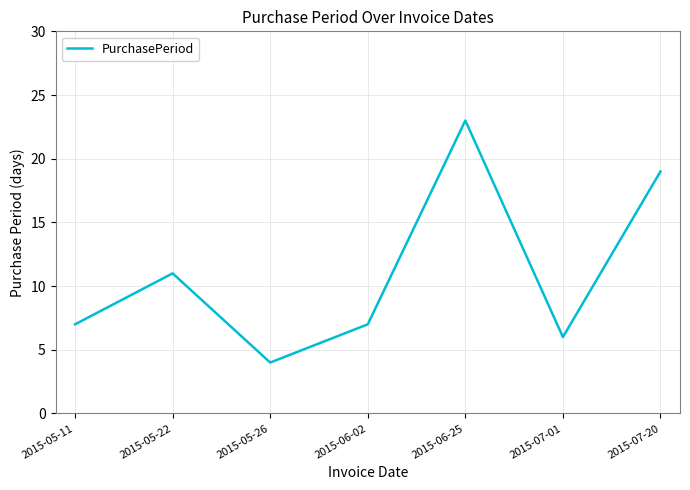

Which label corresponds to the smallest value in the chart?

2015-05-26